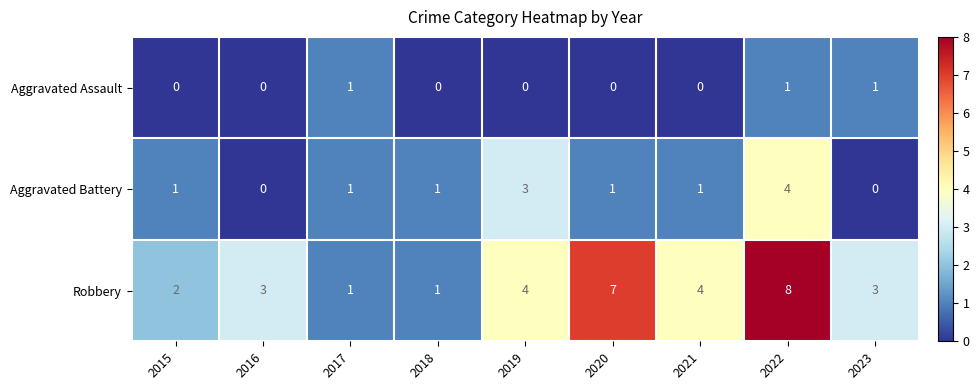

Which series has the largest total across all categories?

Robbery